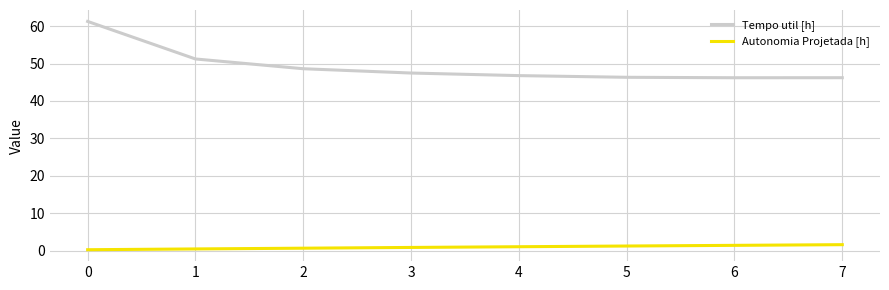

What is the sum of all Autonomia Projetada [h] values?

7.3